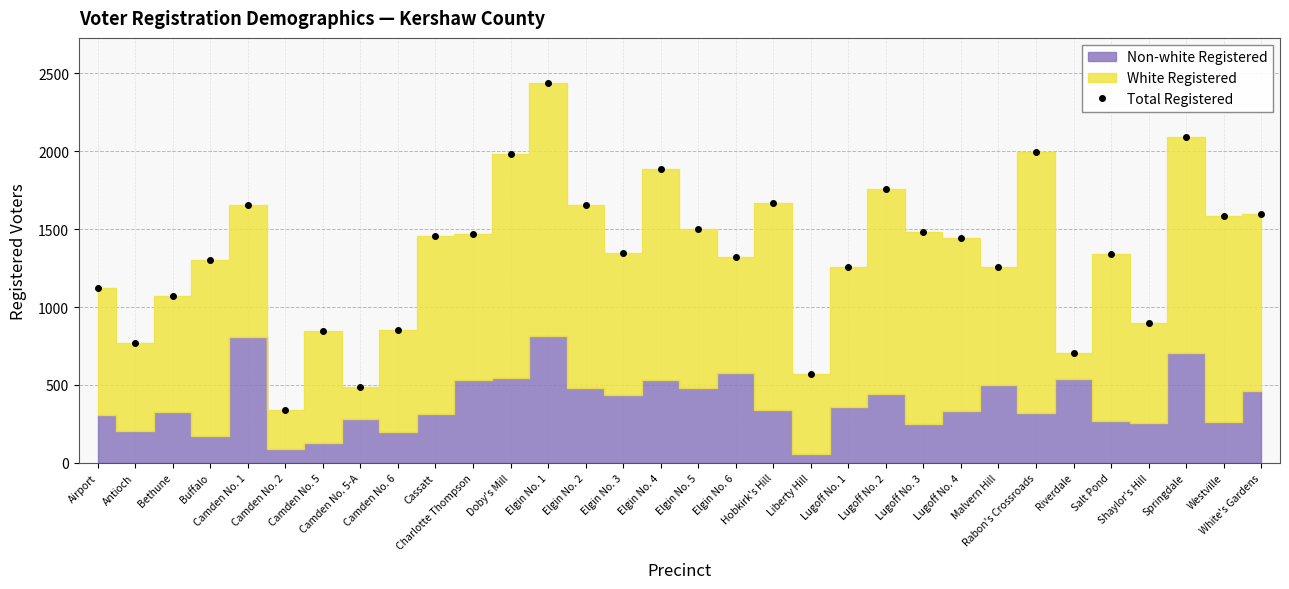

What position from the right is Hobkirk's Hill?

14